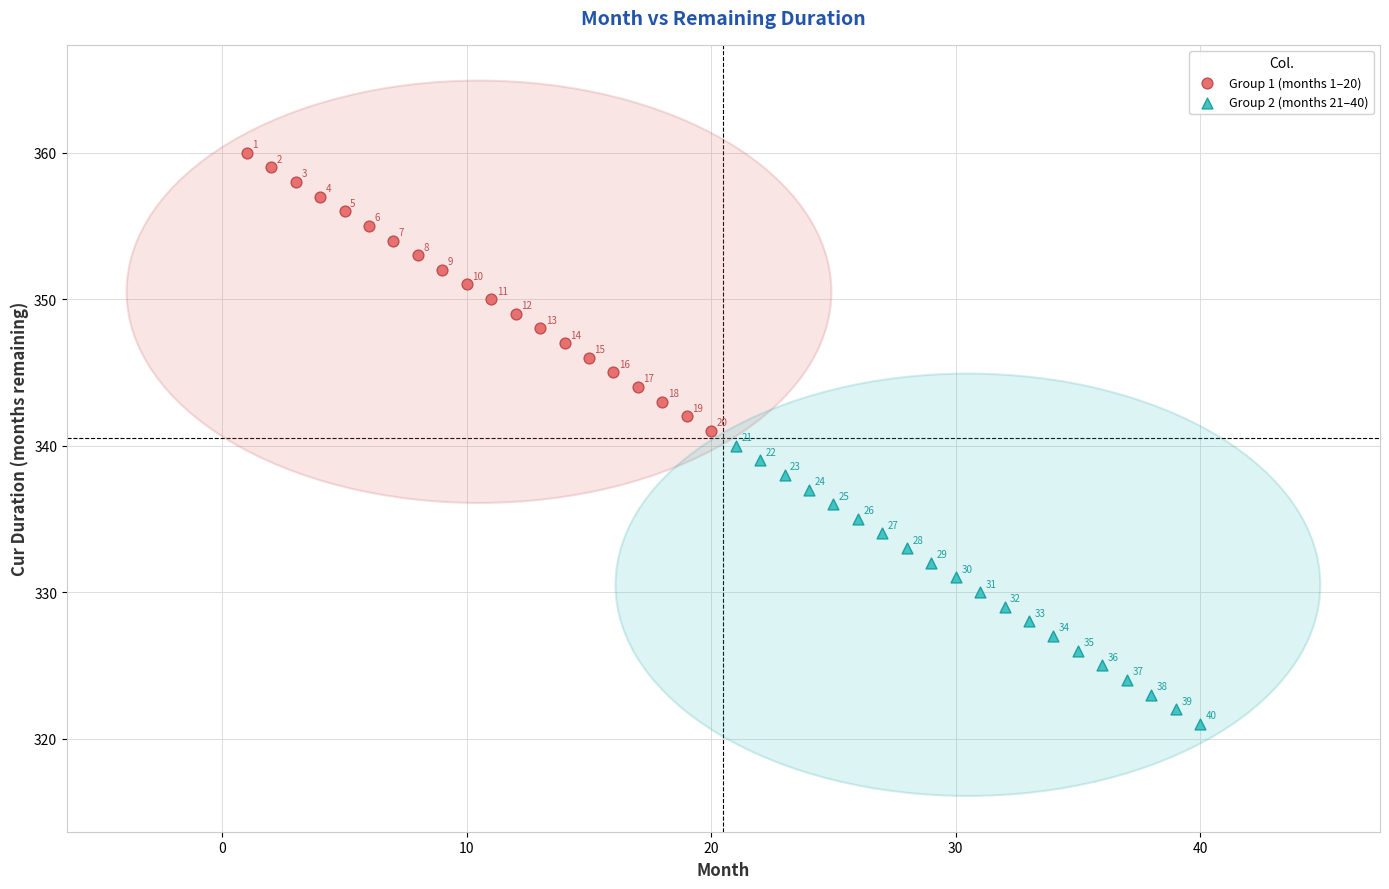

Which series contains the highest Y value?

Group 1 (months 1–20)